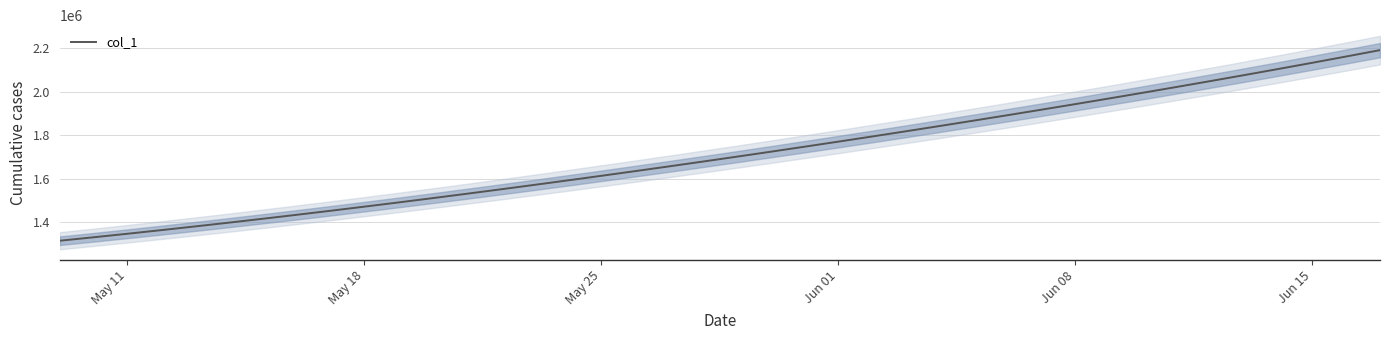

The value of col_1 at May 25 is 1613845.5. True or false?

True